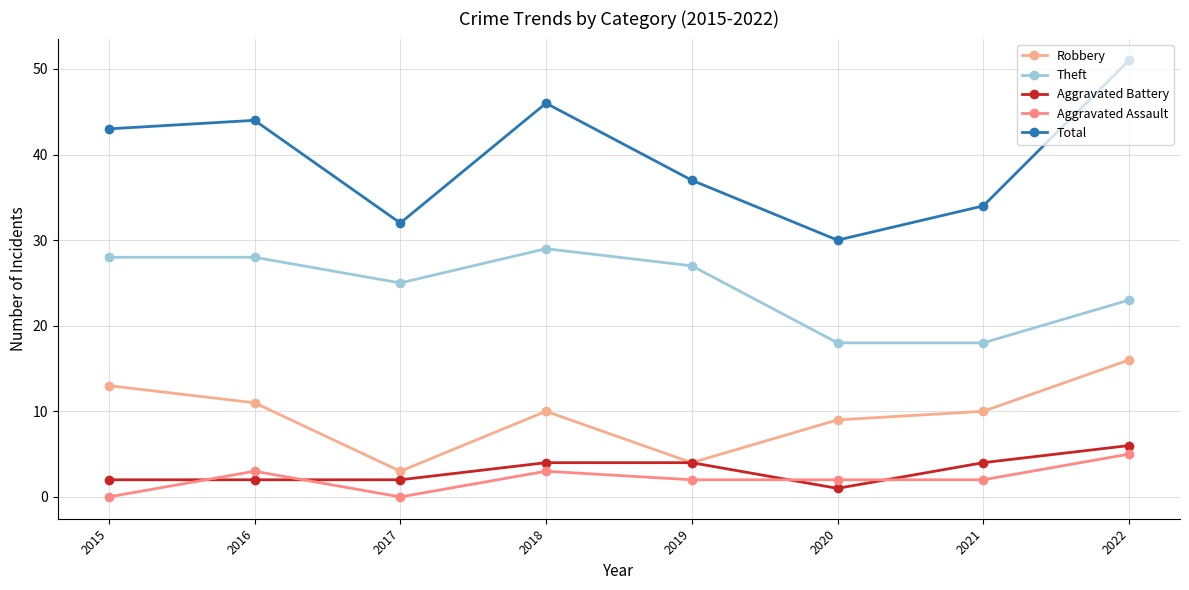

What is the spread (max minus min) of values at 2015?

43